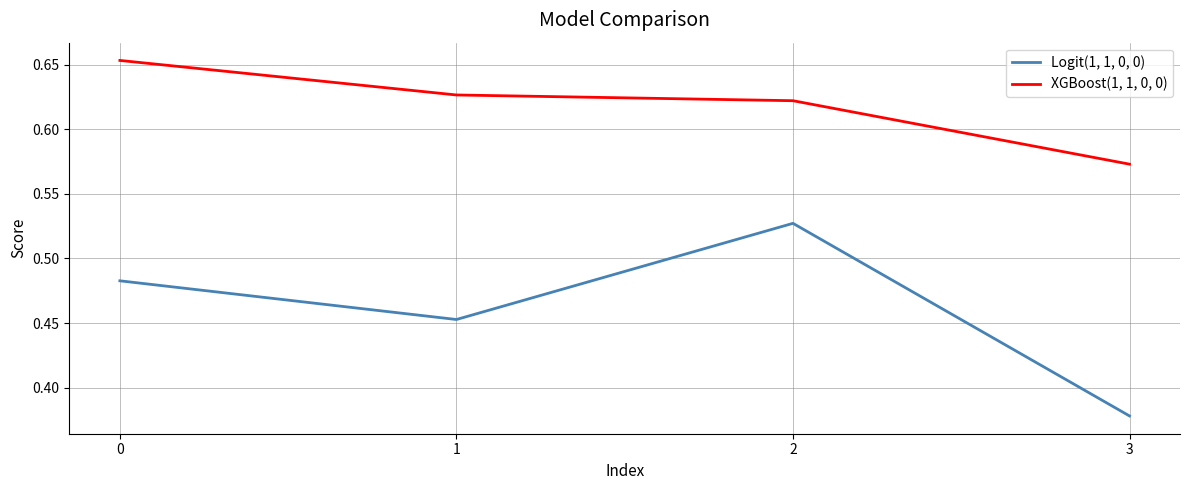

The value of XGBoost(1, 1, 0, 0) at 1 is 0.2. True or false?

False